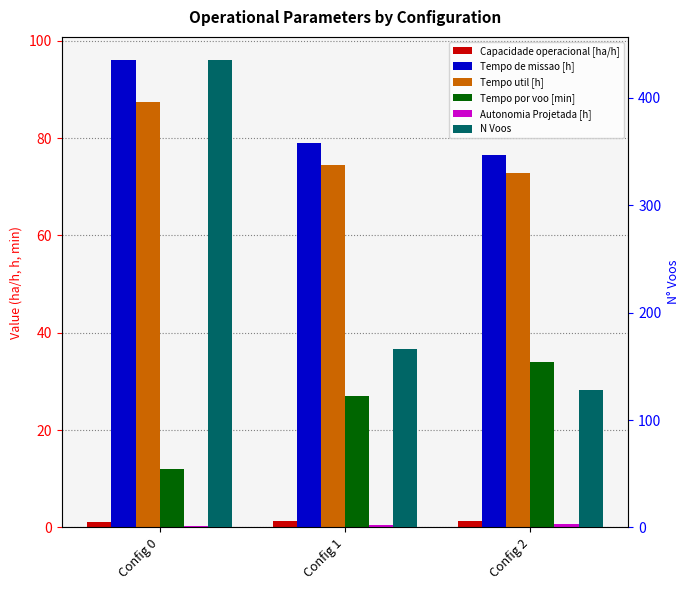

Which category has the lowest value across all series?

Config 0